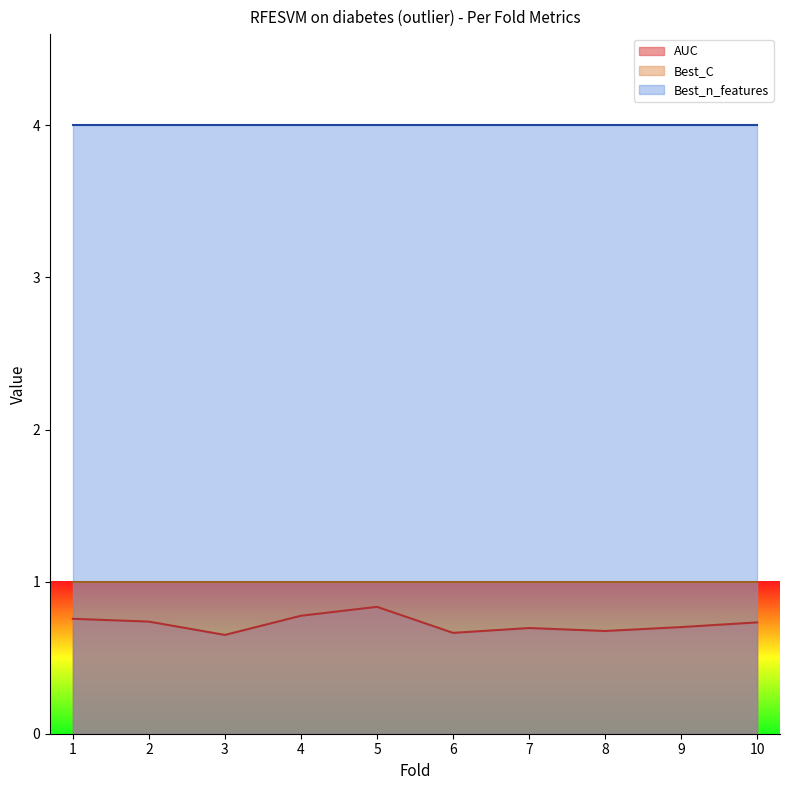

How many categories are shown in the chart?

10